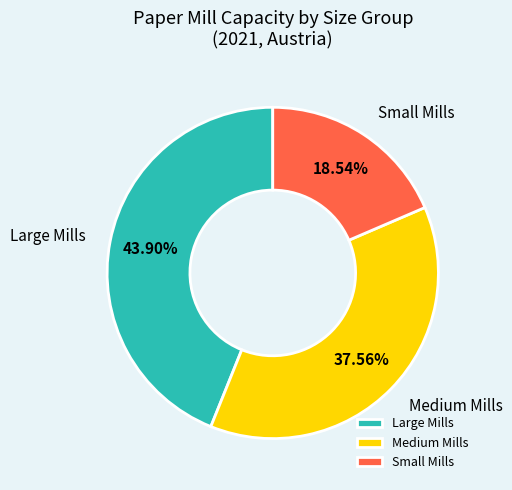

Do Small Mills and Medium Mills together represent more than half of the pie?

Yes